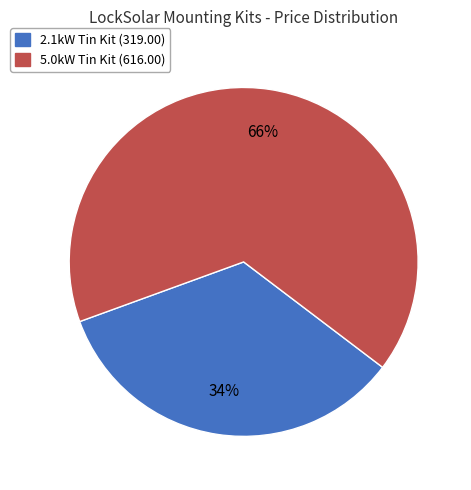

To the nearest percent, what is the average slice percentage?

50%